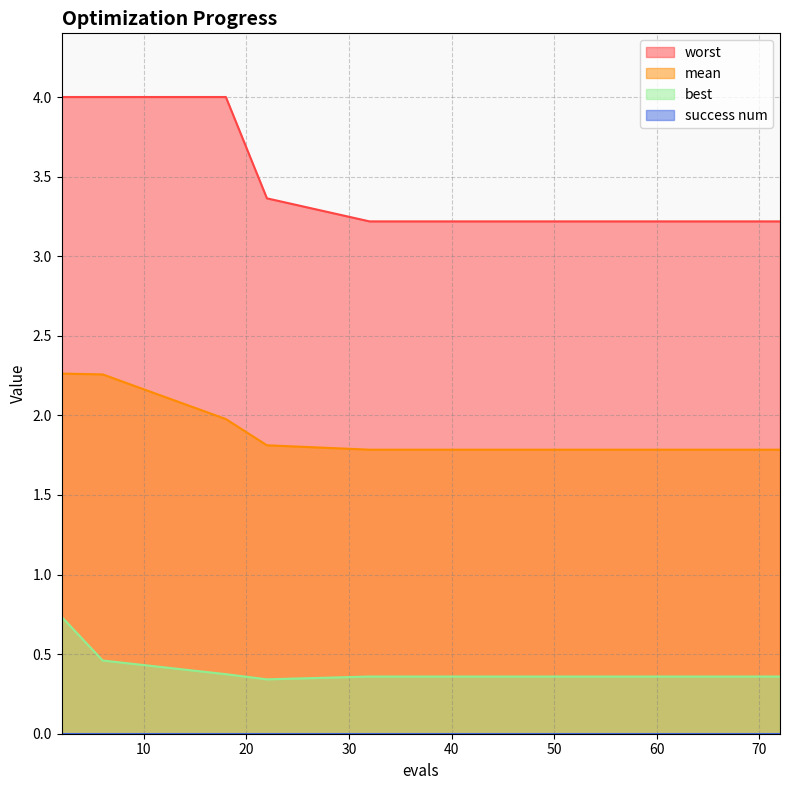

Which series has the widest spread of values?

worst